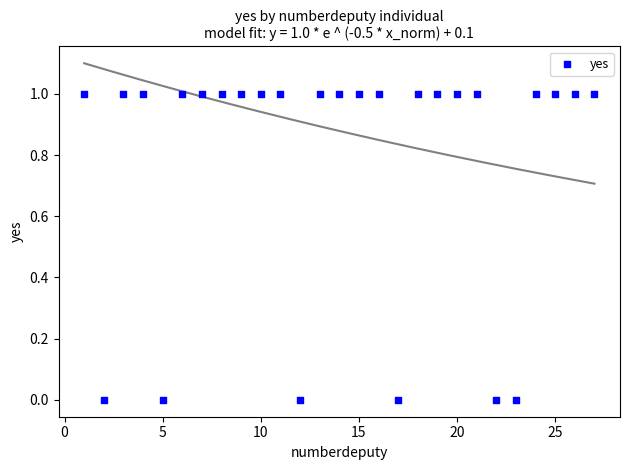

What is the range of X values (max minus min)?

26